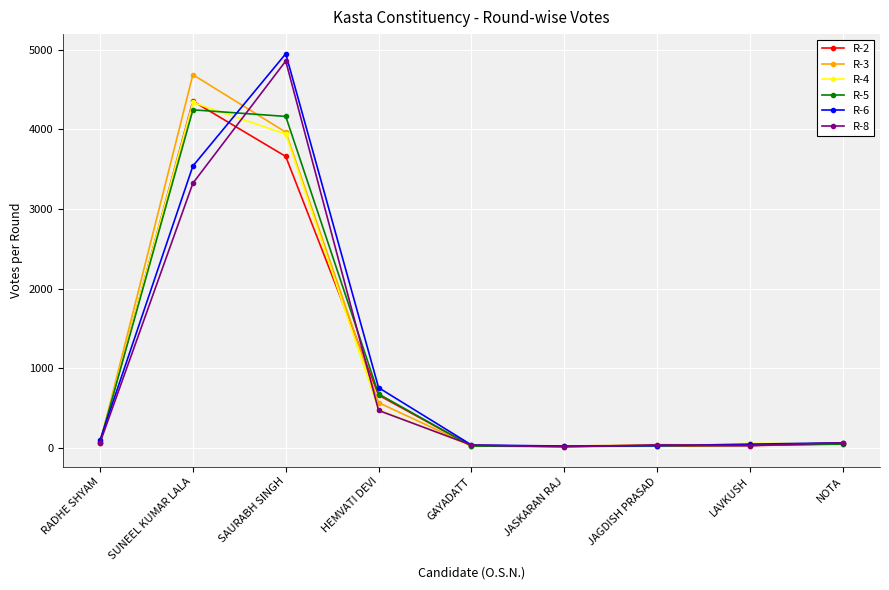

What is the total value across all series at JAGDISH PRASAD?

179